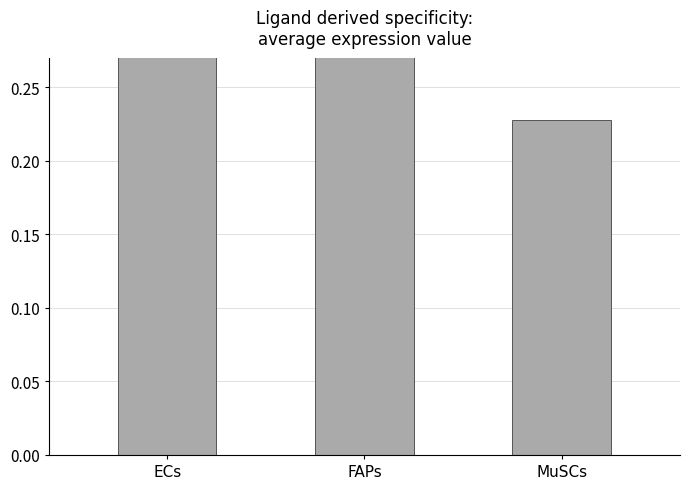

What is the sum of all values?

1.0